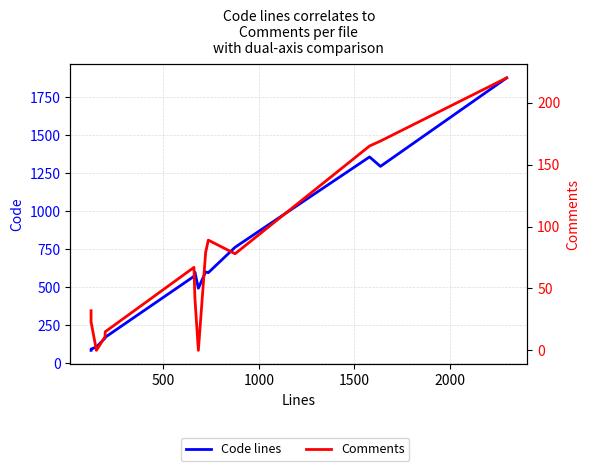

Reading right to left, what are all the values shown in this chart?

Code lines: 1874	1293	1355	762	595	600	493	598	571	171	171	165	107	93	85
Comments: 220	169	165	78	89	79	0	42	67	15	15	11	0	23	32